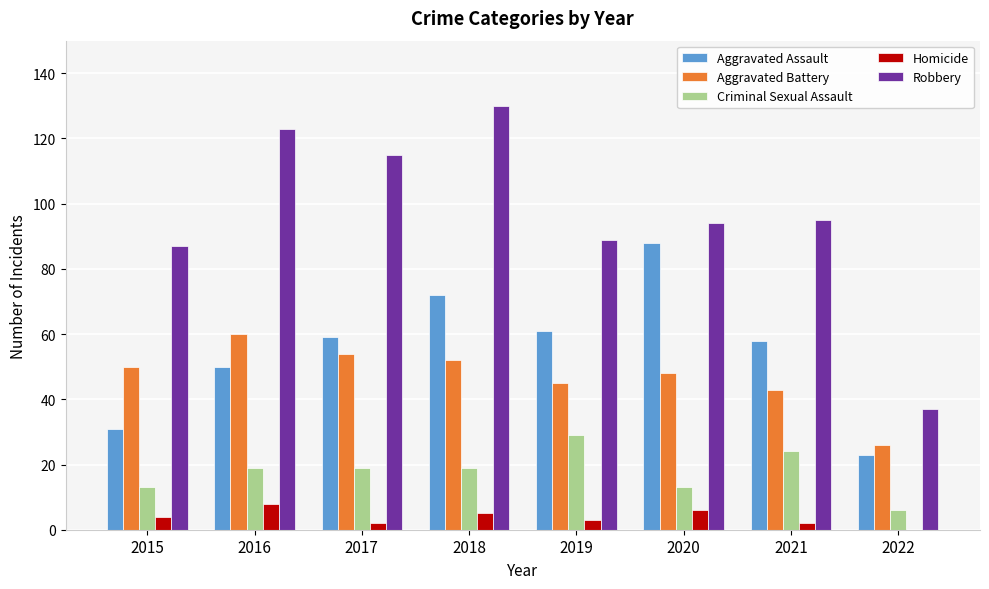

How many Homicide values are between 2 and 6?

6